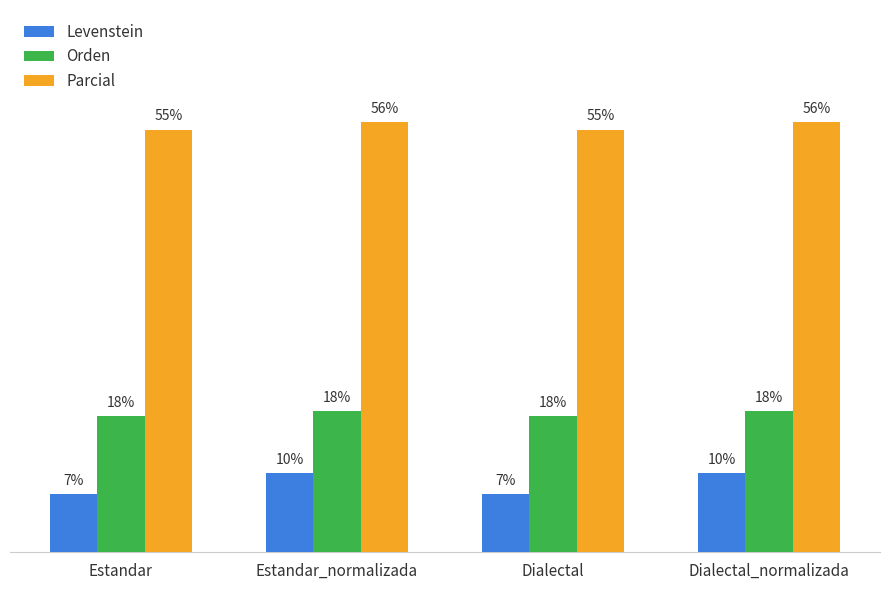

What is the average value of the Orden series?

17.9